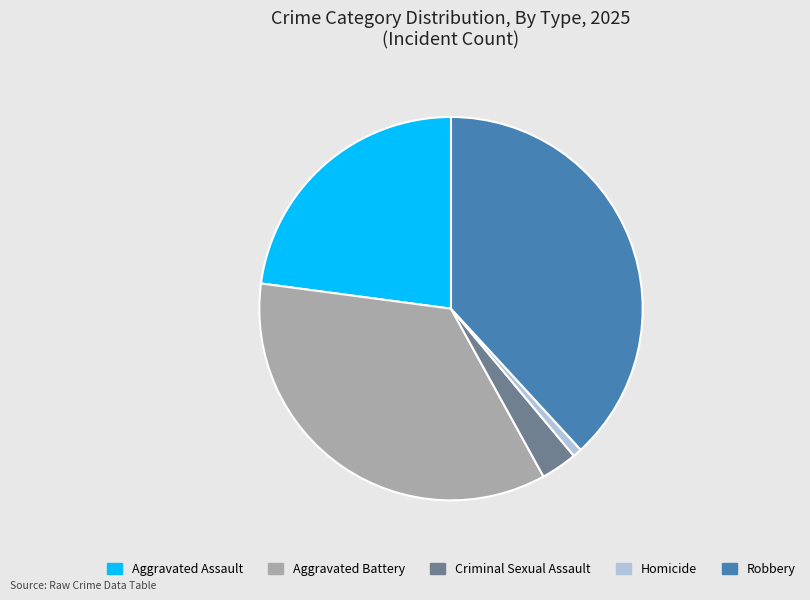

How many slices are in this pie chart?

5